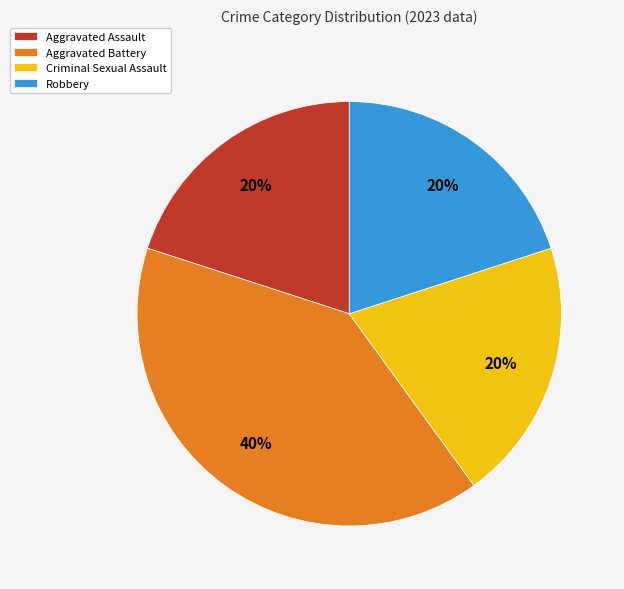

What is the ratio of the value at Criminal Sexual Assault to the value at Robbery?

1.0